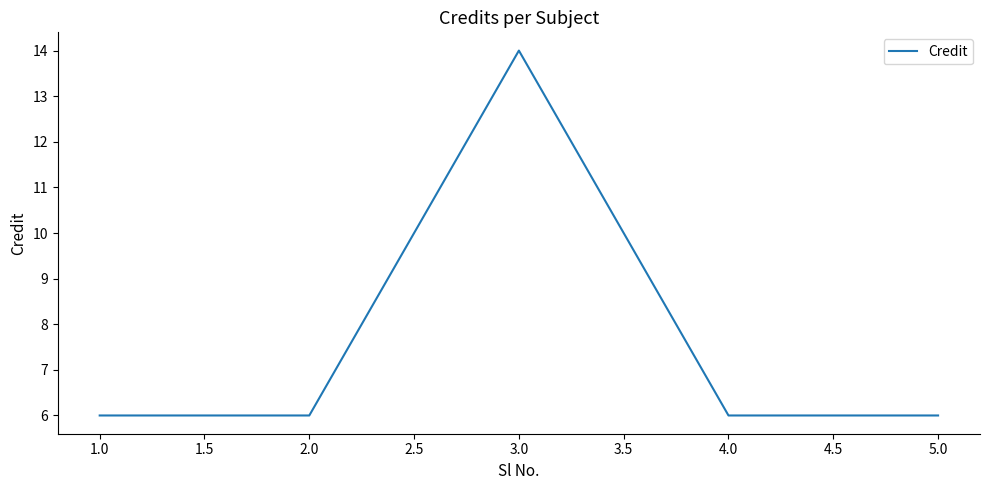

How many series are shown in this chart?

1